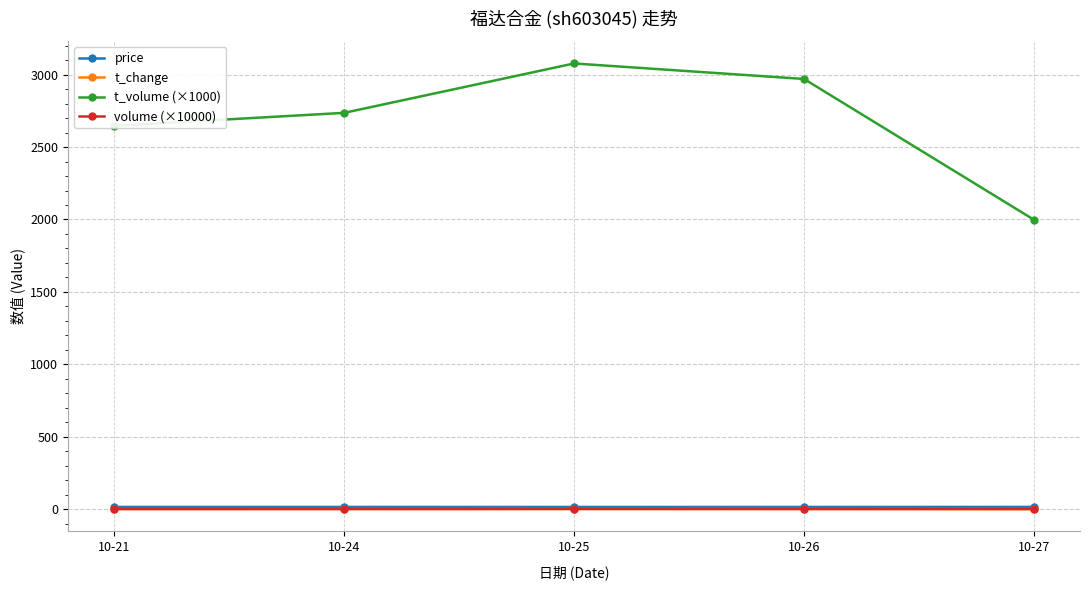

Read the volume (×10000) value at 10-24.

1.8